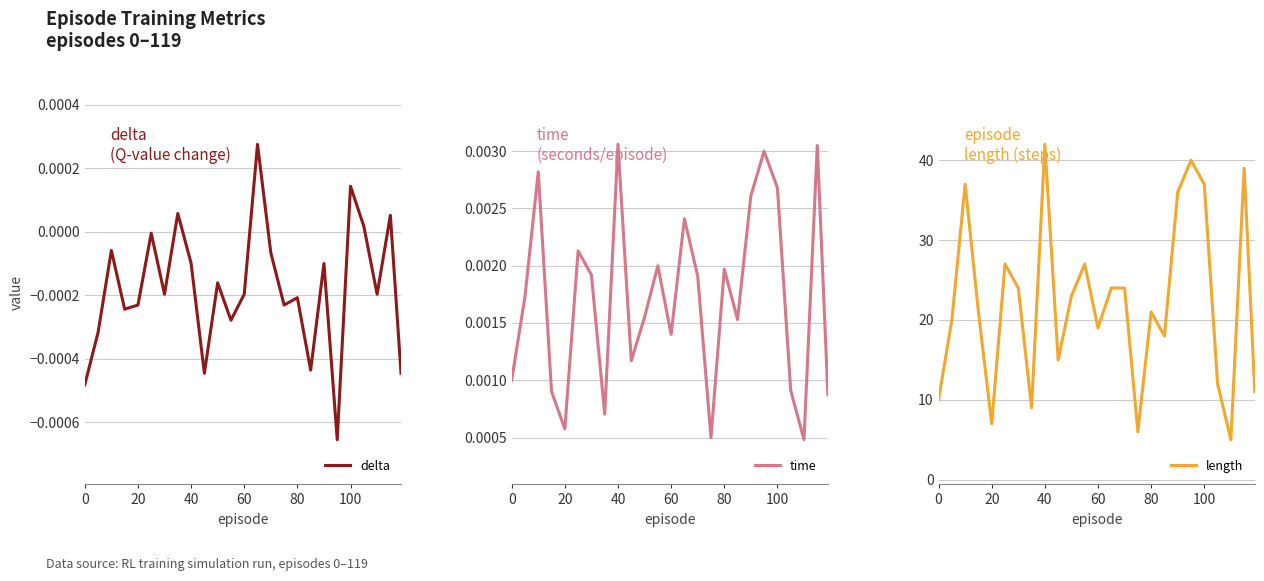

Is it true that length equals 58 at 100?

False